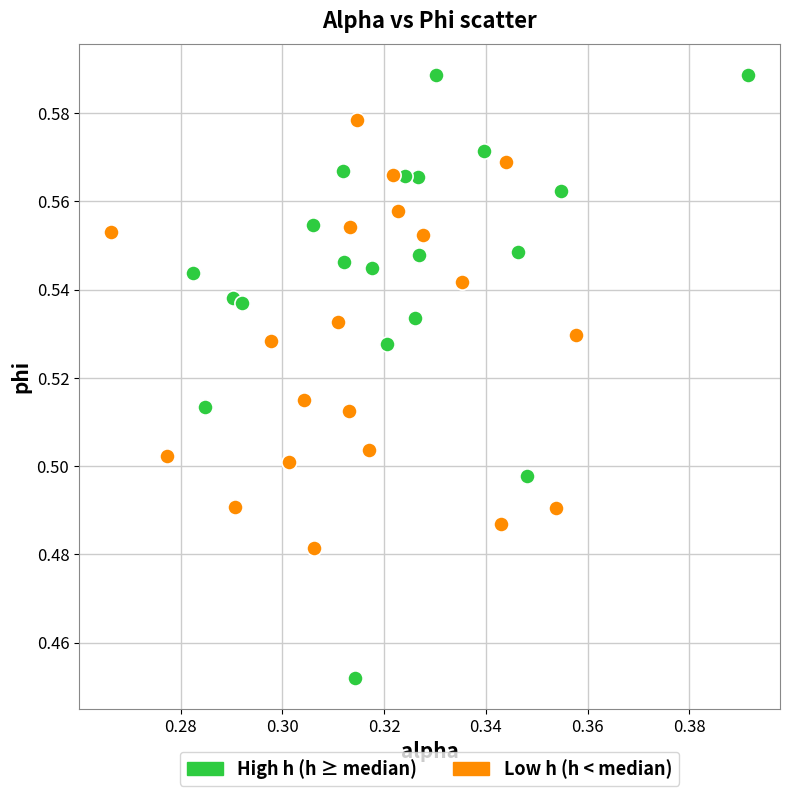

Which series contains the lowest Y value?

High h (h ≥ median)